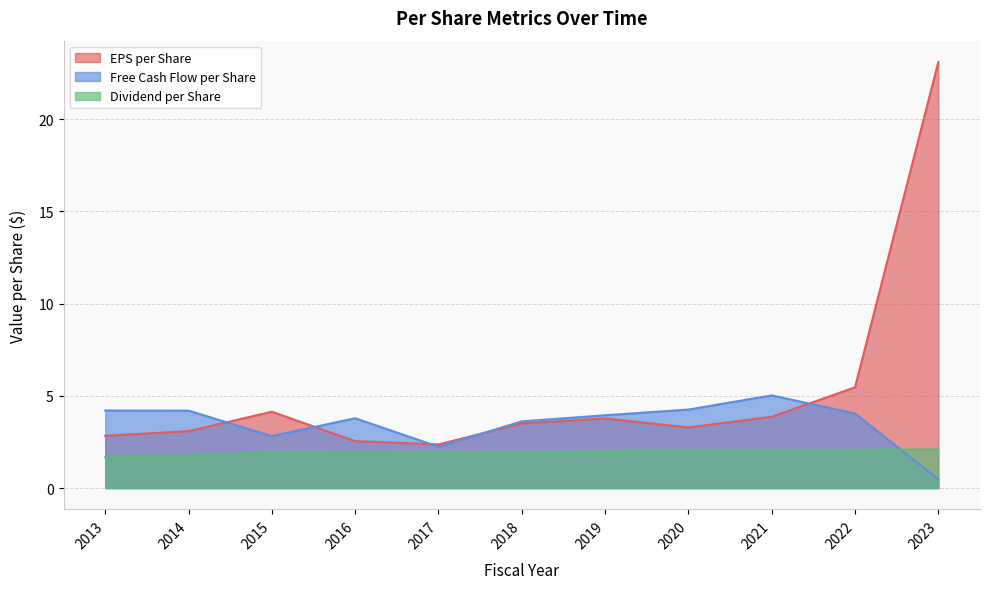

Reading left to right, what are all the values shown in this chart?

eps_per_share: 2013=2.8	2014=3.1	2015=4.1	2016=2.5	2017=2.4	2018=3.5	2019=3.8	2020=3.3	2021=3.9	2022=5.5	2023=23.1
free_cash_flow_per_share: 2013=4.2	2014=4.2	2015=2.8	2016=3.8	2017=2.2	2018=3.6	2019=3.9	2020=4.3	2021=5.0	2022=4.0	2023=0.5
dividend_per_share: 2013=1.7	2014=1.7	2015=1.9	2016=1.9	2017=1.9	2018=2.0	2019=2.0	2020=2.0	2021=2.0	2022=2.1	2023=2.1